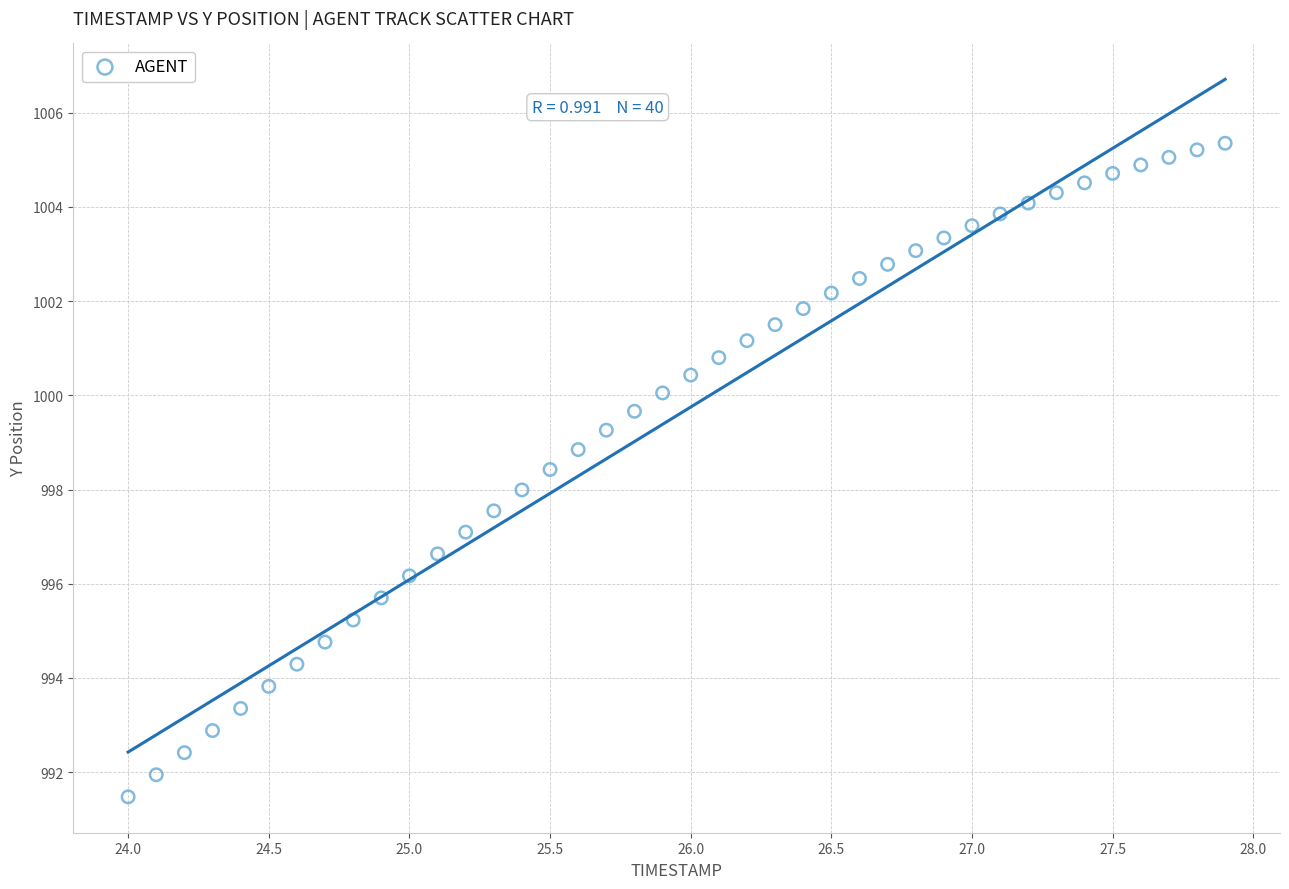

What is the range of Y values (max minus min)?

13.9